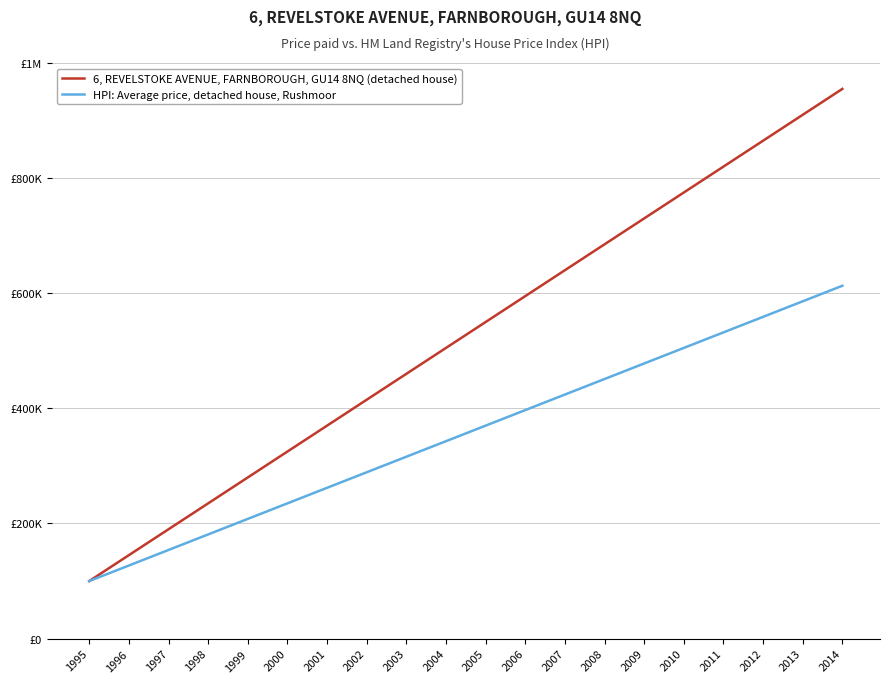

At 2013, list the series in order from largest to smallest.

6, REVELSTOKE AVENUE, FARNBOROUGH, GU14 8NQ (detached house), HPI: Average price, detached house, Rushmoor